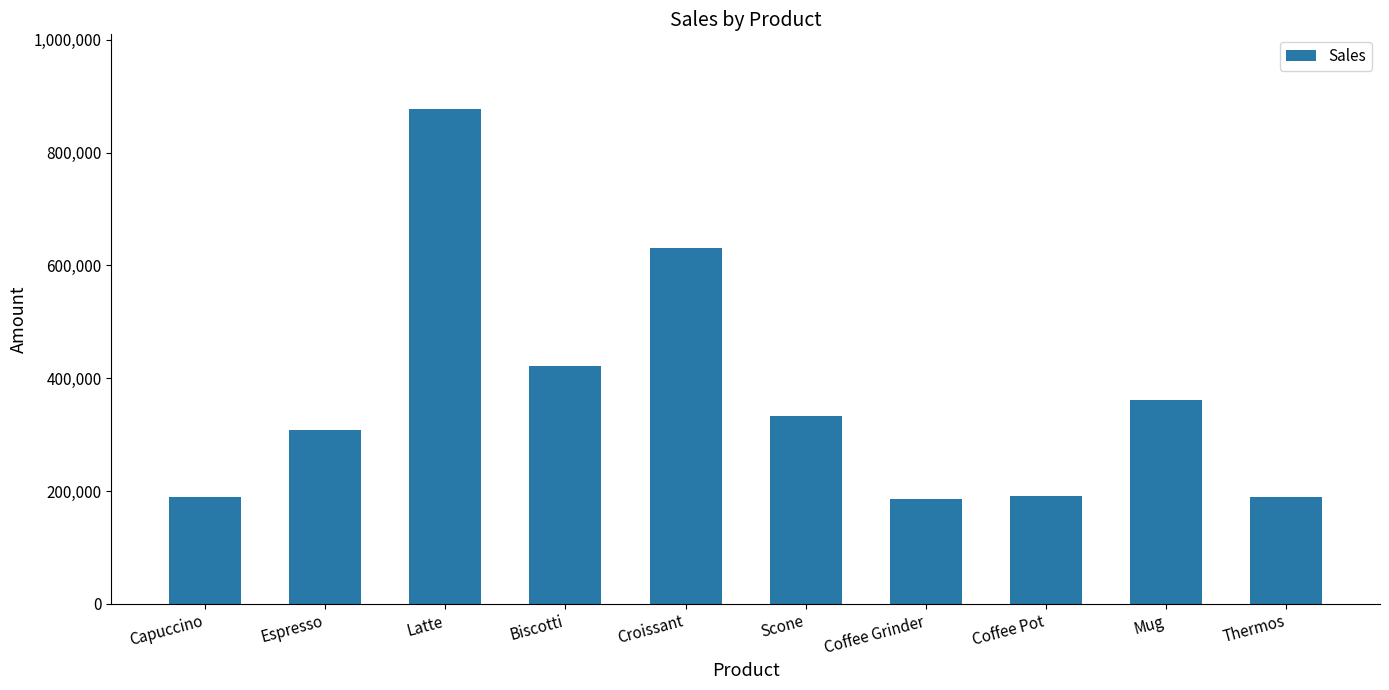

What is the smallest value displayed?

186534